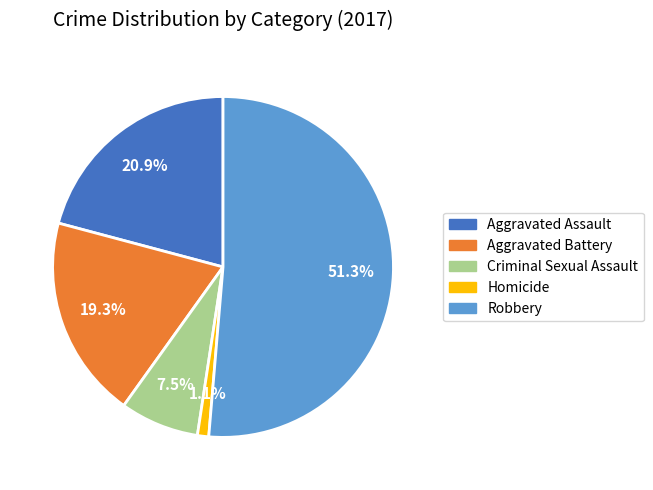

Which has a higher value, Aggravated Assault or Criminal Sexual Assault?

Aggravated Assault